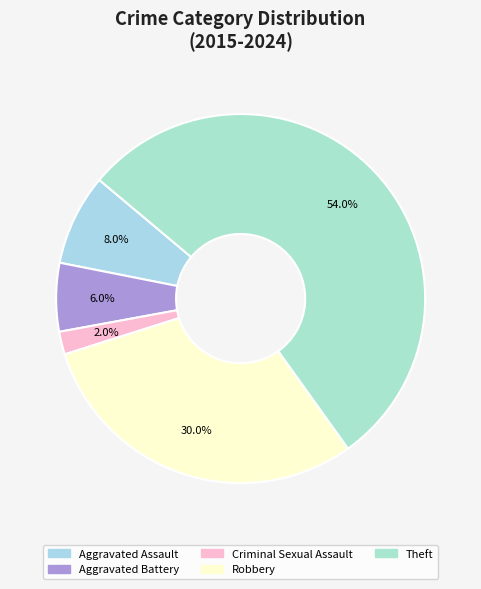

Is it true that Robbery is 30% of the pie?

True